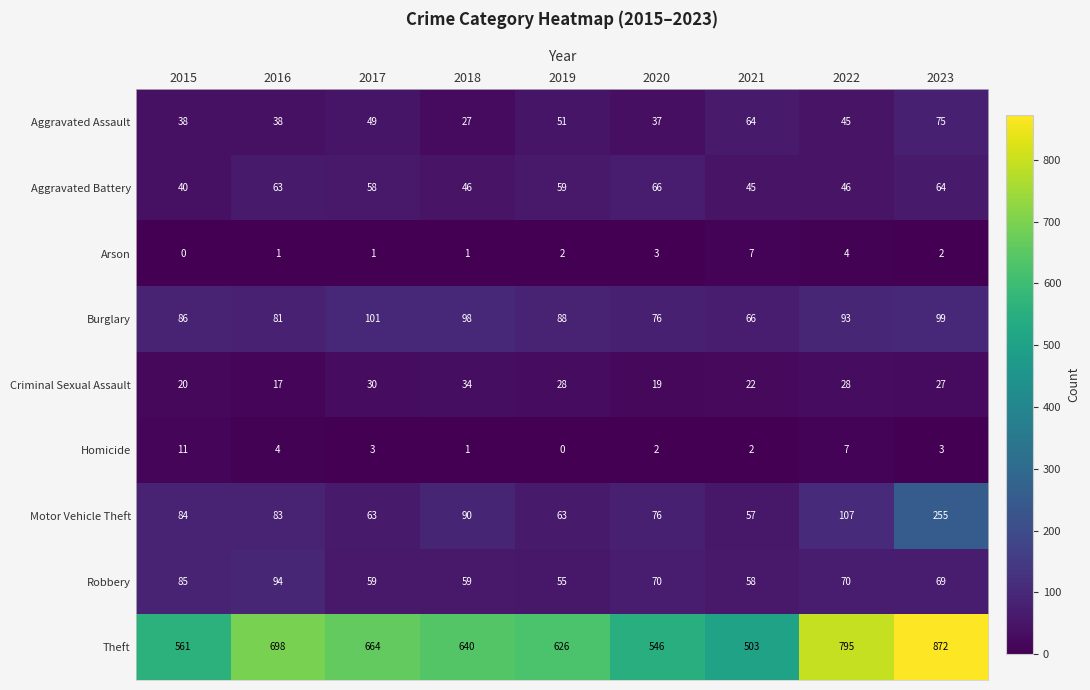

True or false: Robbery has a value of 105 at 2017.

False